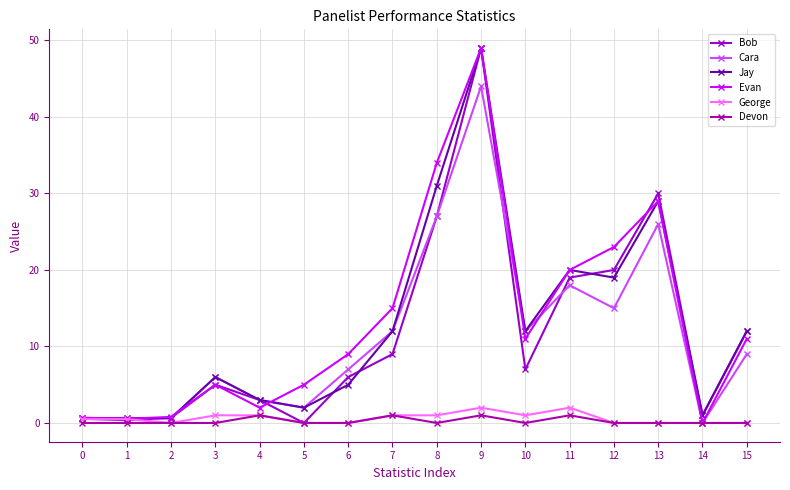

At which category is the sum across all series the highest?

9